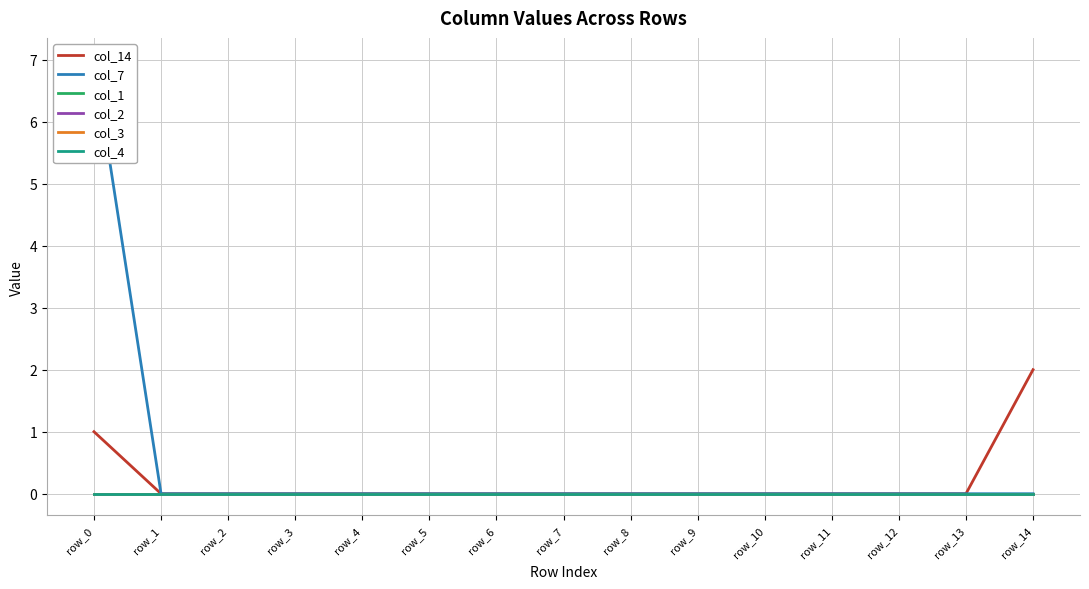

Rank the categories by col_1 value from highest to lowest.

row_0, row_1, row_2, row_3, row_4, row_5, row_6, row_7, row_8, row_9, row_10, row_11, row_12, row_13, row_14